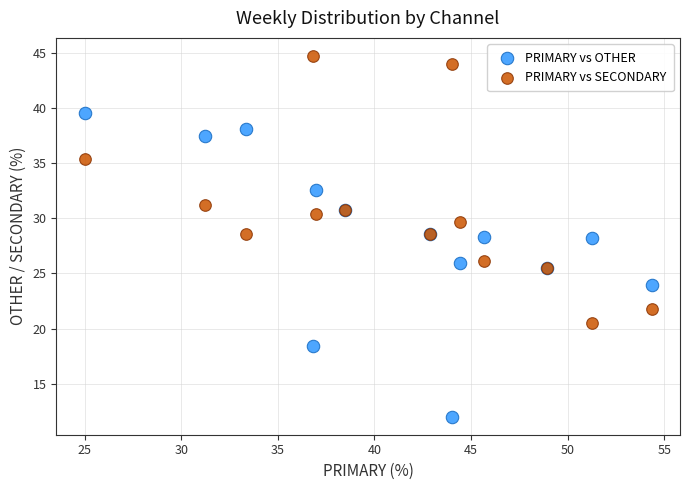

What is the X range (max minus min) for the scatter plot?

29.3